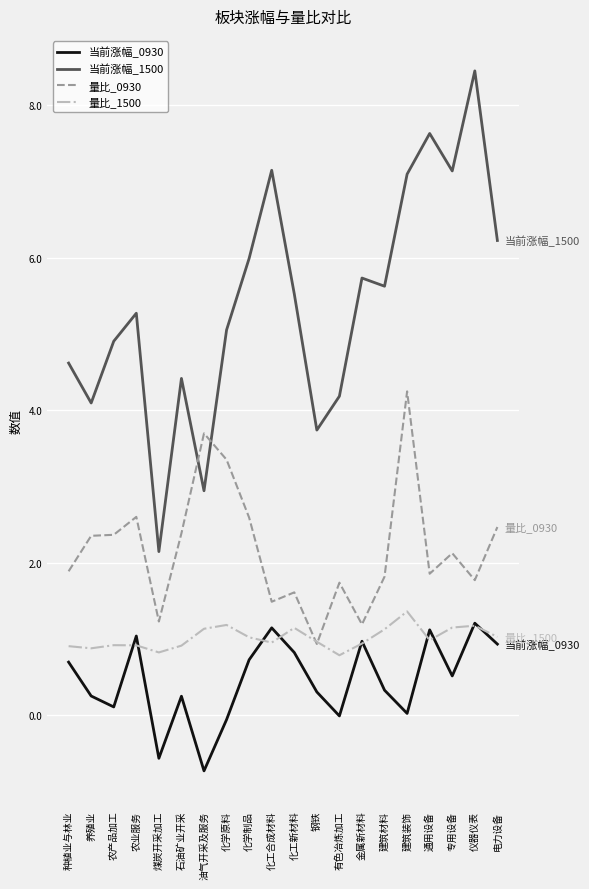

Which category has the lowest value in the 量比_0930 series?

钢铁